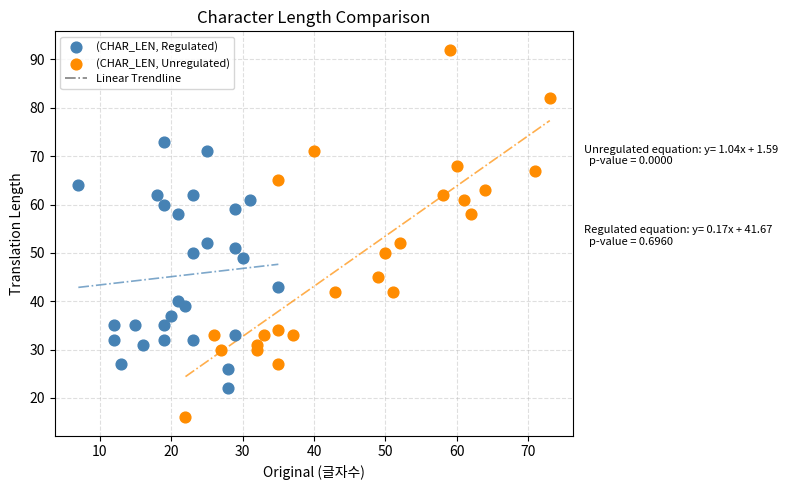

Which series contains the lowest Y value?

(CHAR_LEN, Unregulated)